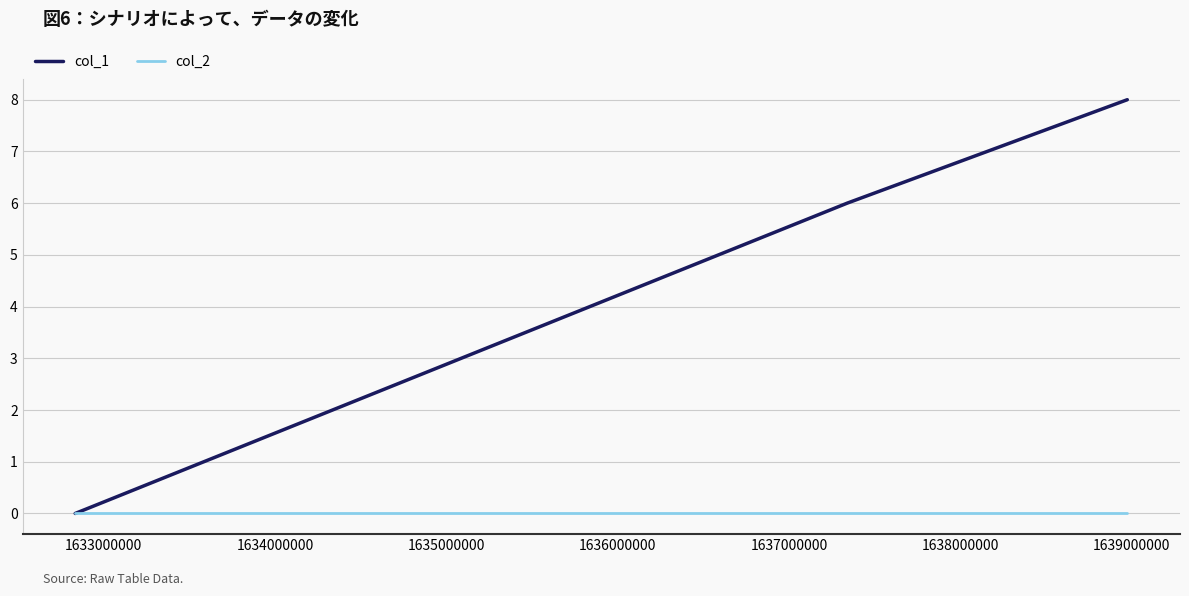

Which series has the widest spread of values?

col_1